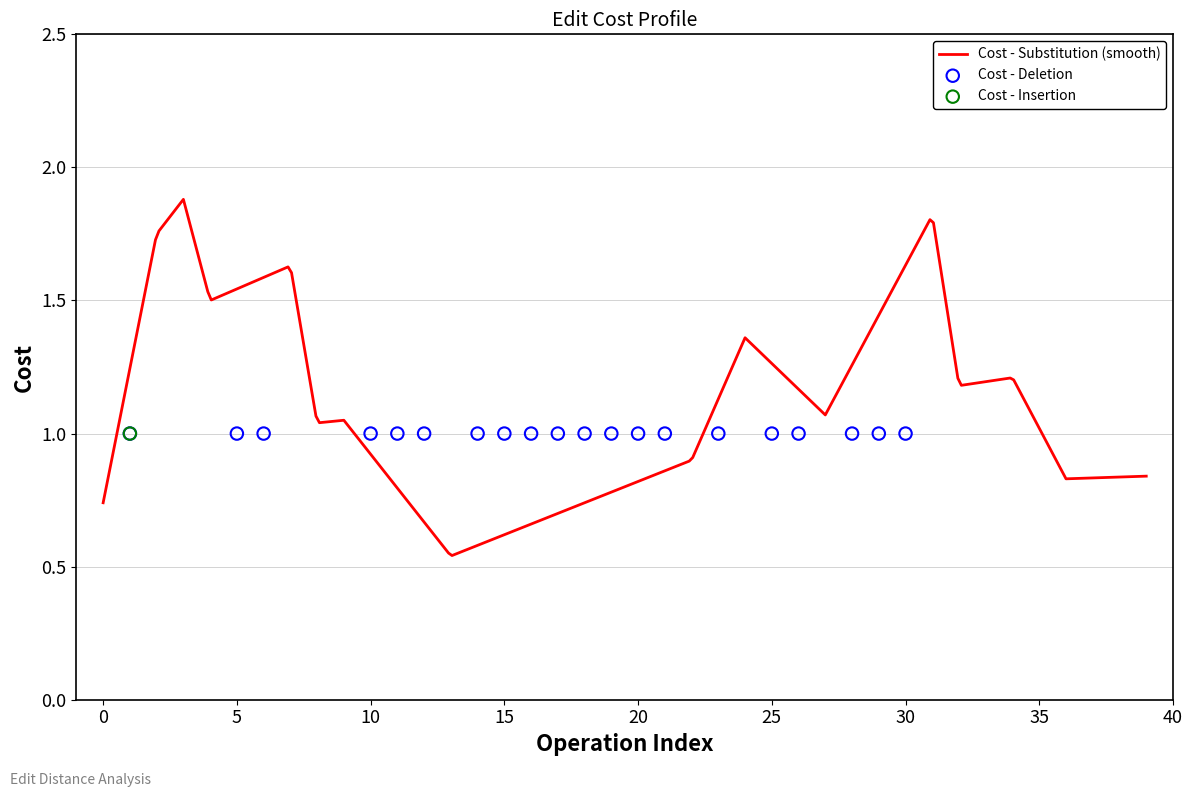

Which series contains the lowest Y value?

Cost (Substitution)